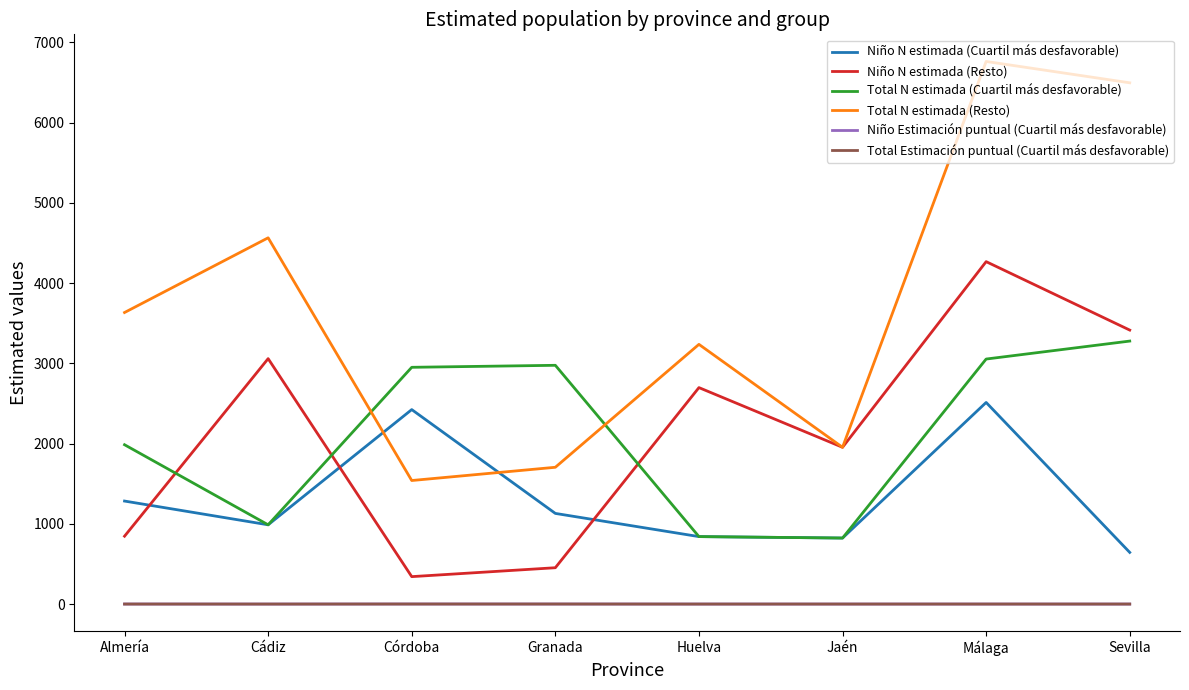

Which series changed the most between Cádiz and Granada?

Total N estimada (Resto)